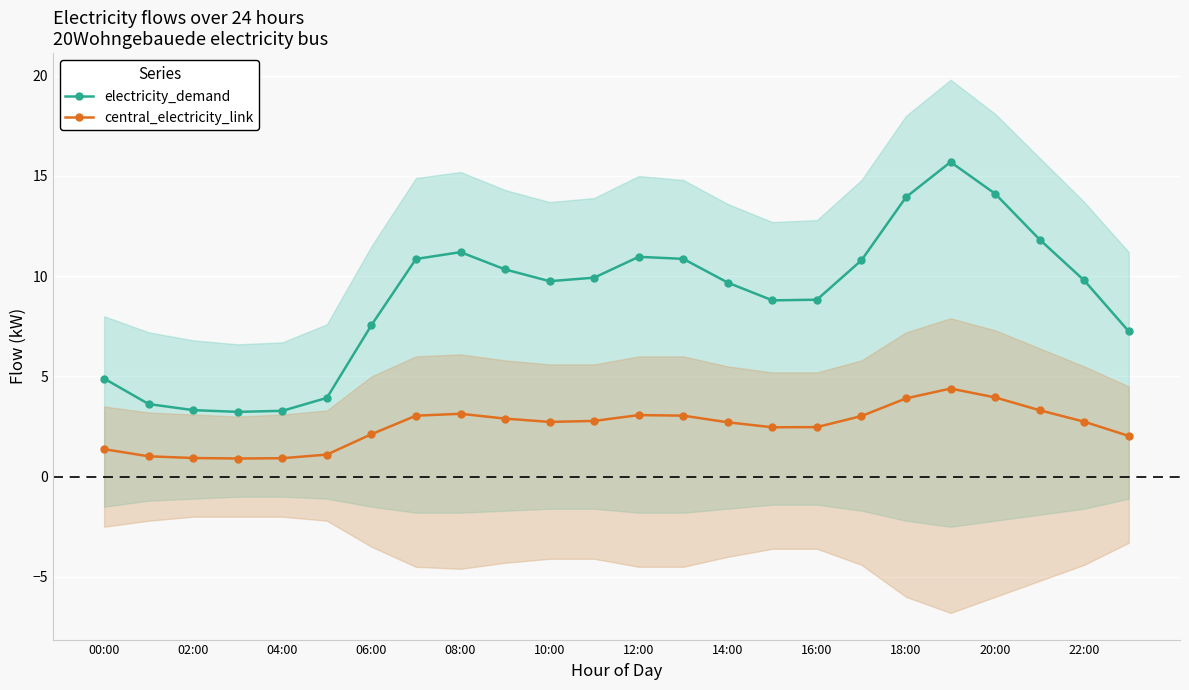

Is the value of central_electricity_link at 14:00 greater than the value of electricity_demand at 06:00?

No